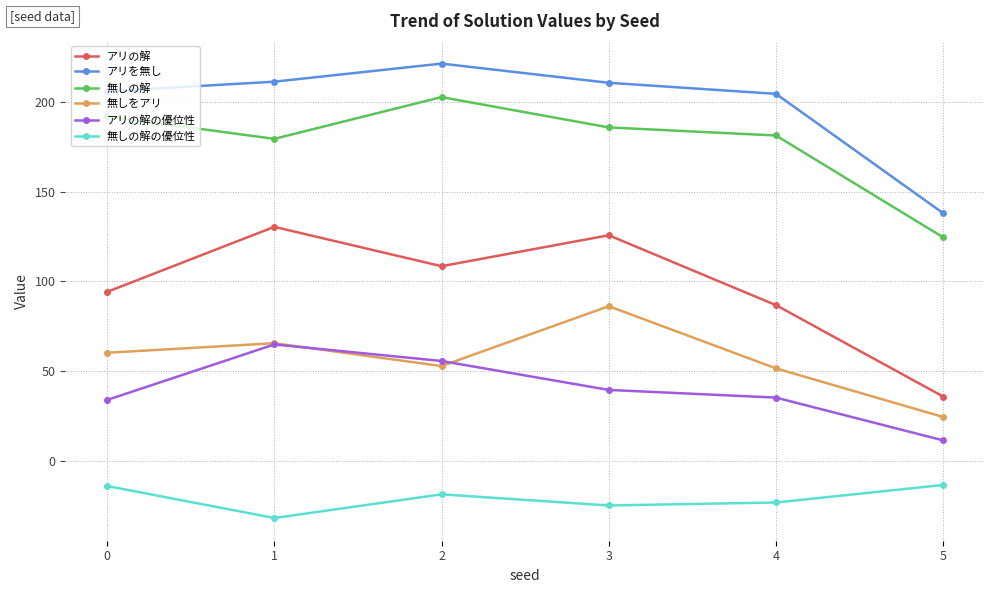

At which category does the chart reach its minimum across all series?

1